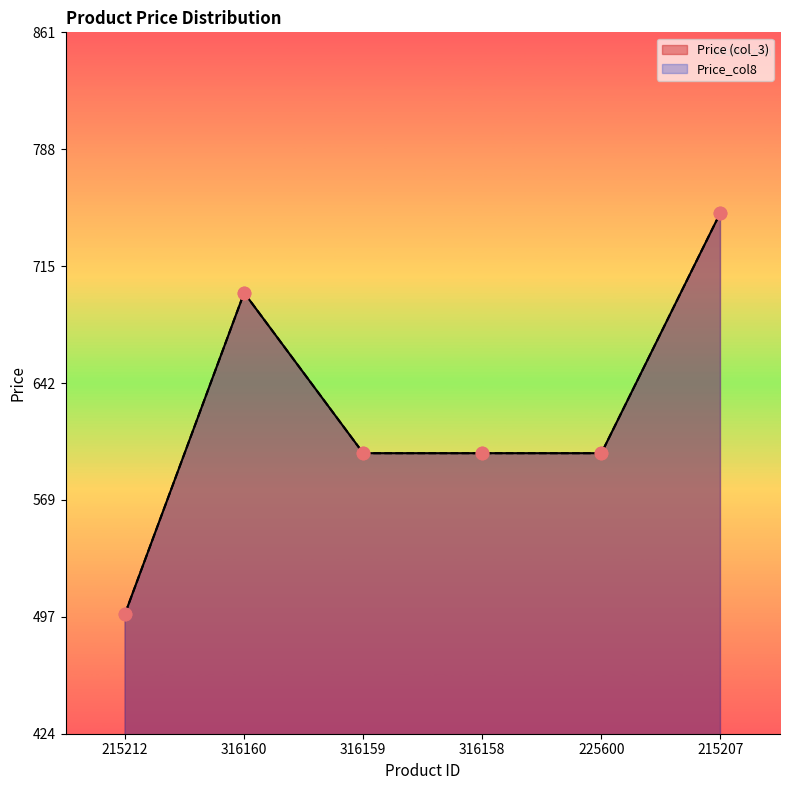

What is the total value across all series at 316160?

1398